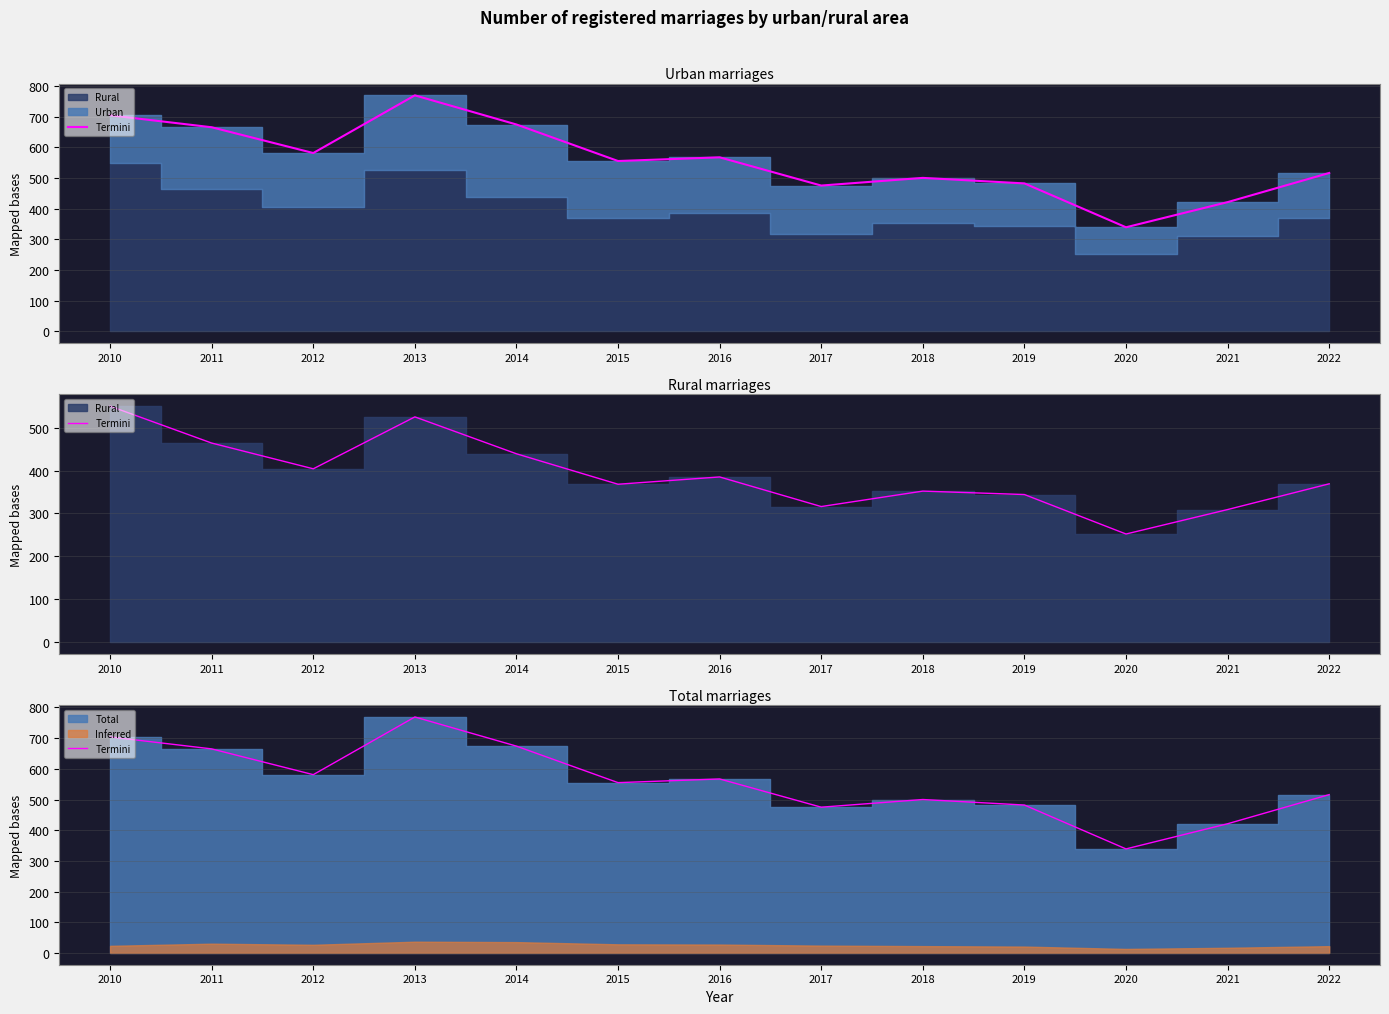

What is the average value?

558